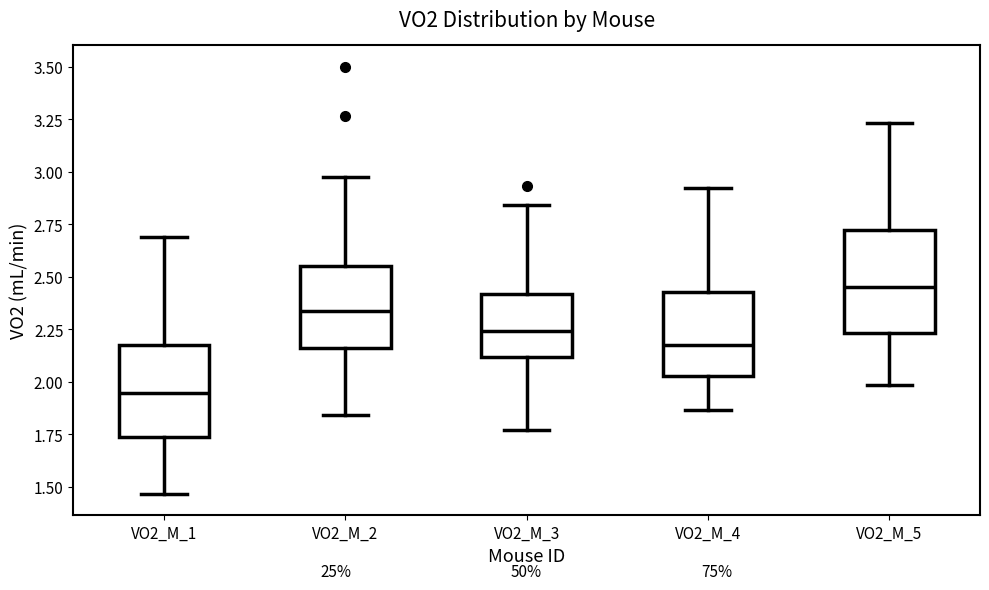

Which box's median line is the highest?

VO2_M_5